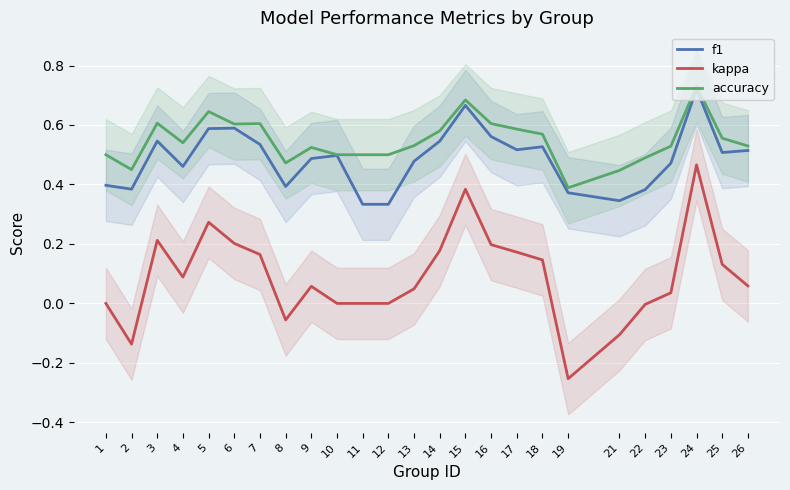

Reading right to left, what are all the values shown in this chart?

f1: 26=0.5	25=0.5	24=0.7	23=0.5	22=0.4	21=0.3	19=0.4	18=0.5	17=0.5	16=0.6	15=0.7	14=0.5	13=0.5	12=0.3	11=0.3	10=0.5	9=0.5	8=0.4	7=0.5	6=0.6	5=0.6	4=0.5	3=0.5	2=0.4	1=0.4
kappa: 26=0.1	25=0.1	24=0.5	23=0.0	22=-0.0	21=-0.1	19=-0.3	18=0.1	17=0.2	16=0.2	15=0.4	14=0.2	13=0.0	12=0.0	11=0.0	10=0.0	9=0.1	8=-0.1	7=0.2	6=0.2	5=0.3	4=0.1	3=0.2	2=-0.1	1=0.0
accuracy: 26=0.5	25=0.6	24=0.7	23=0.5	22=0.5	21=0.4	19=0.4	18=0.6	17=0.6	16=0.6	15=0.7	14=0.6	13=0.5	12=0.5	11=0.5	10=0.5	9=0.5	8=0.5	7=0.6	6=0.6	5=0.6	4=0.5	3=0.6	2=0.5	1=0.5